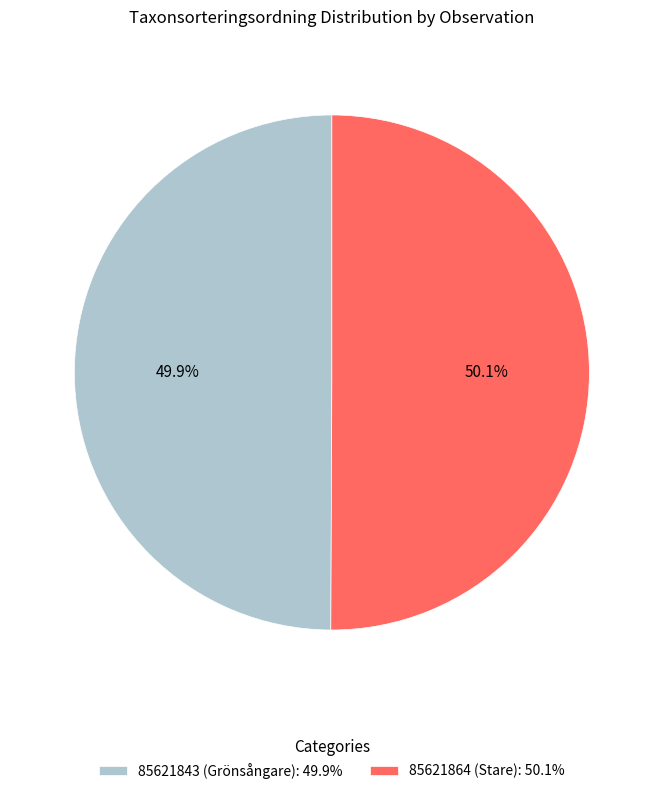

What is the ratio of the value at 85621843 (Grönsångare): 49.9% to the value at 85621864 (Stare): 50.1%?

1.0